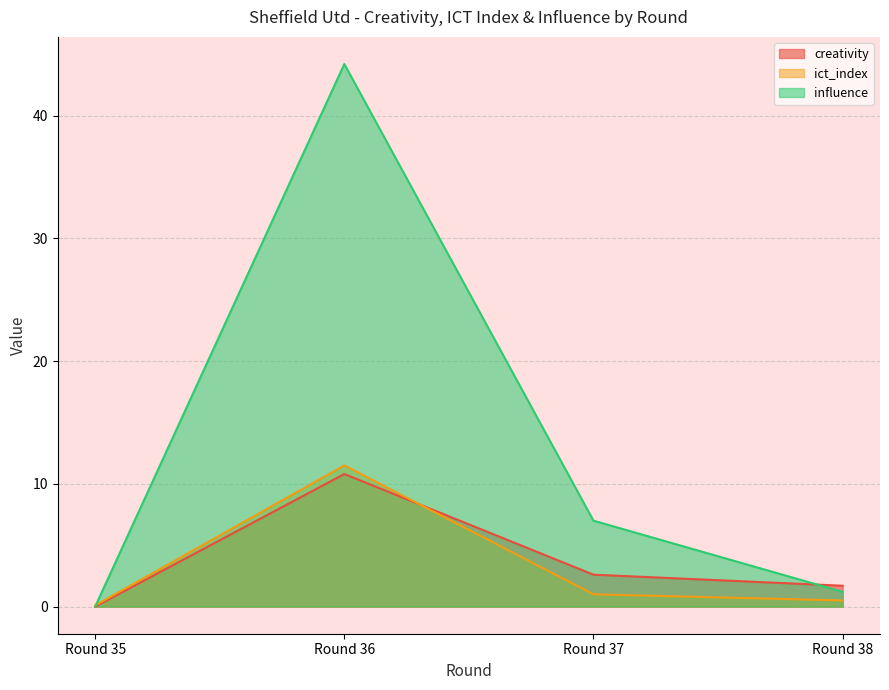

True or false: influence and creativity cross at least once.

True